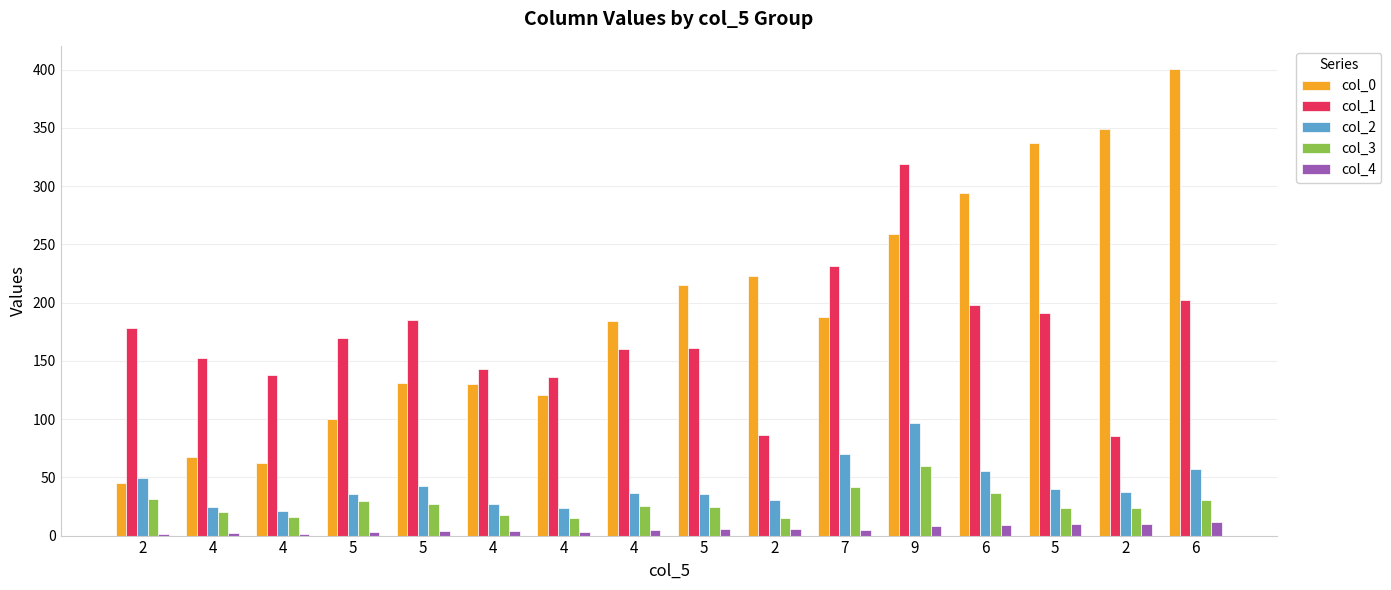

What is the sum of the col_4 values at 6 and 4?

16.0